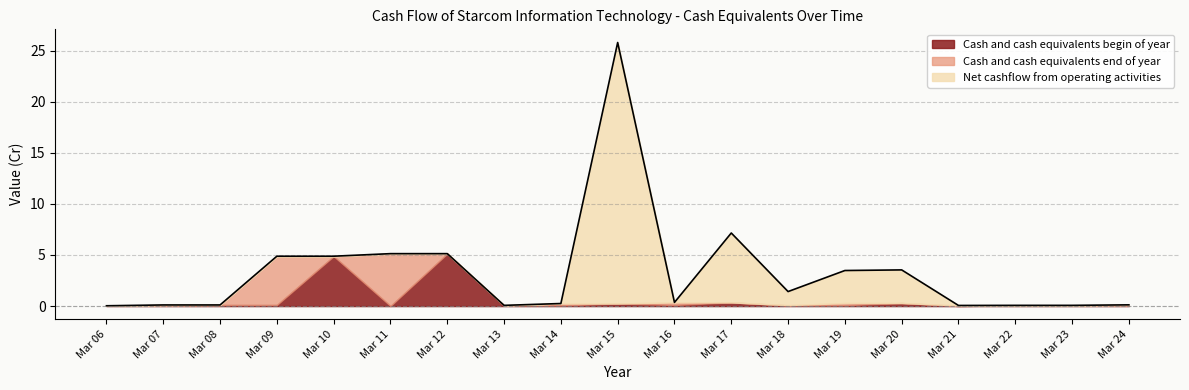

Which has a higher value, Mar 08 or Mar 21?

Mar 08